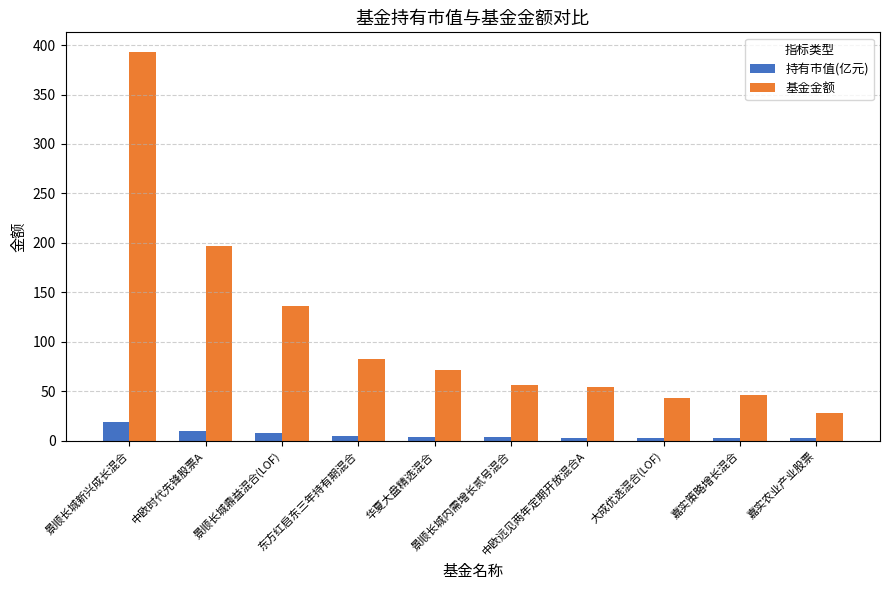

What is the maximum value for 基金金额?

393.2